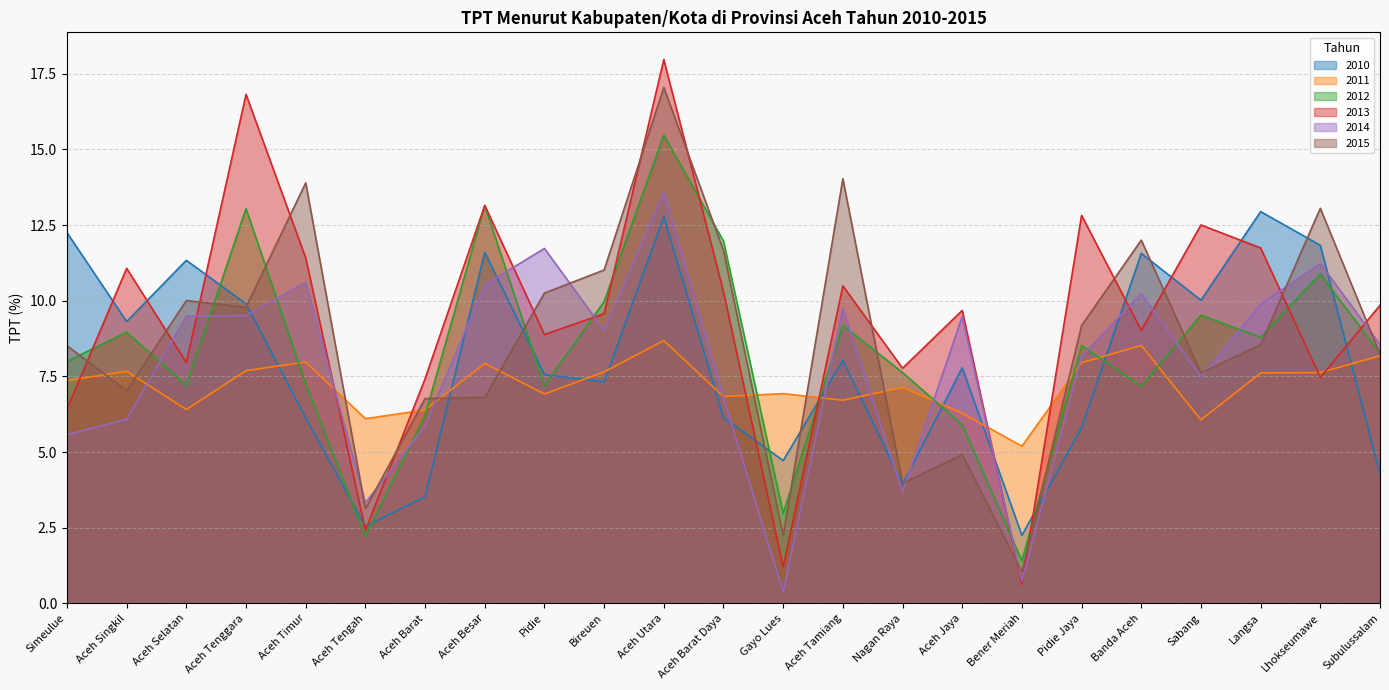

At Pidie Jaya, list the series in order from largest to smallest.

2013, 2015, 2012, 2014, 2011, 2010